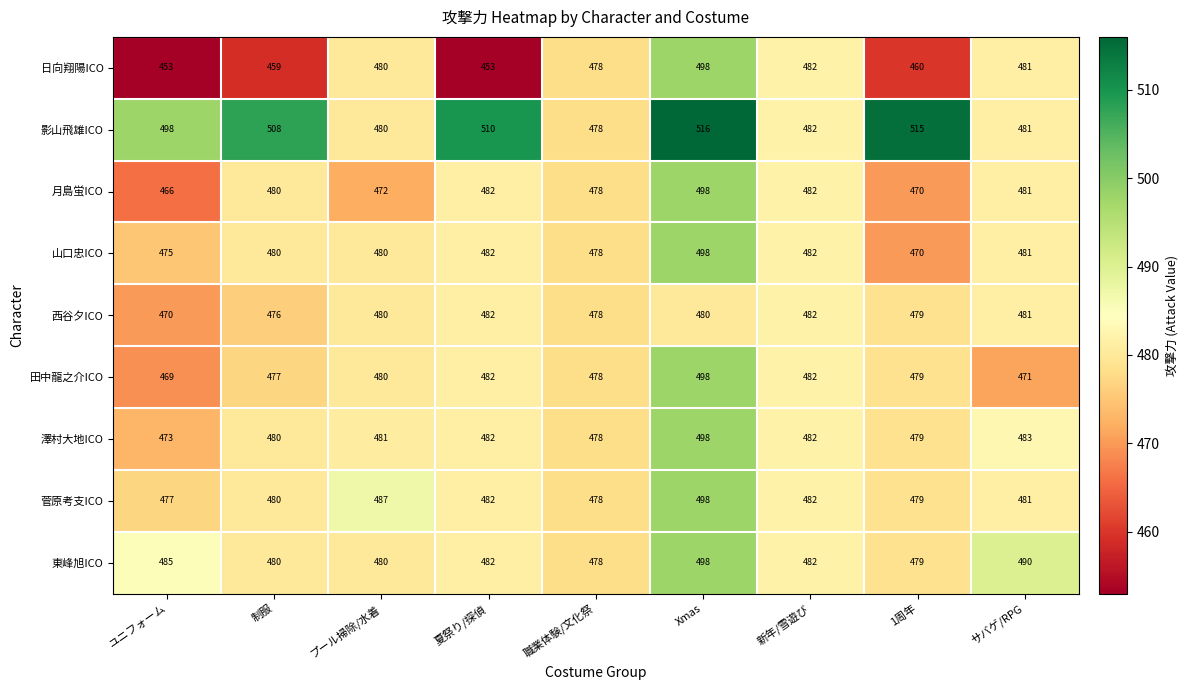

The value of 西谷夕ICO at 1周年 is 479. True or false?

True